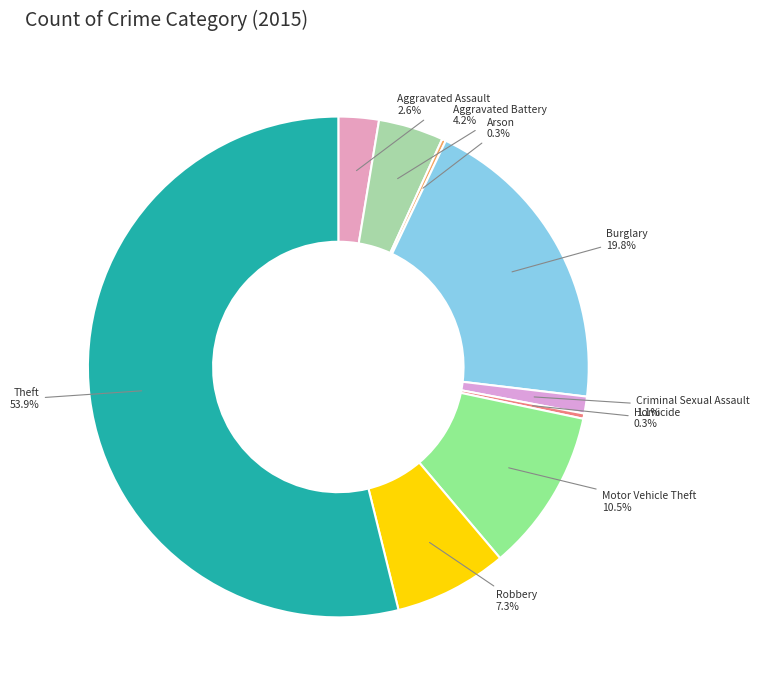

Which slice represents more than half of the pie?

Theft